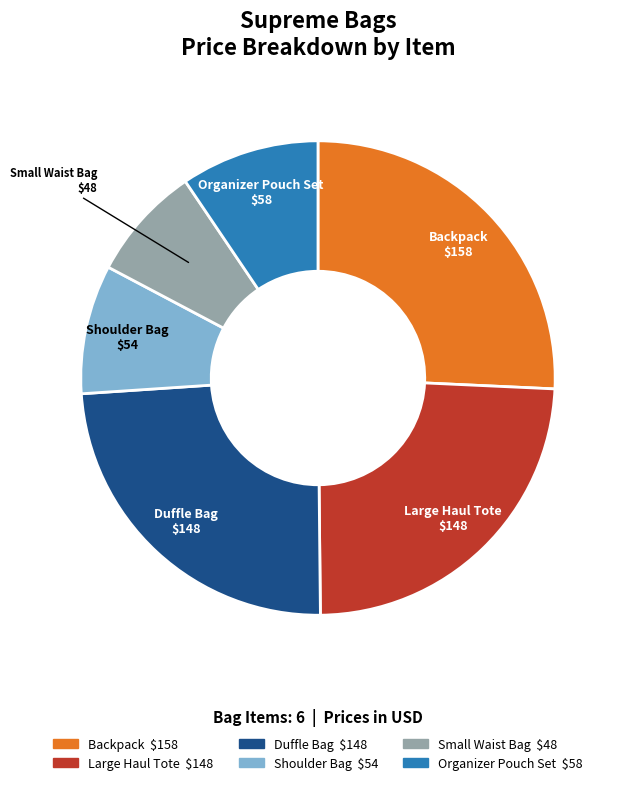

Does any single category account for the majority?

No